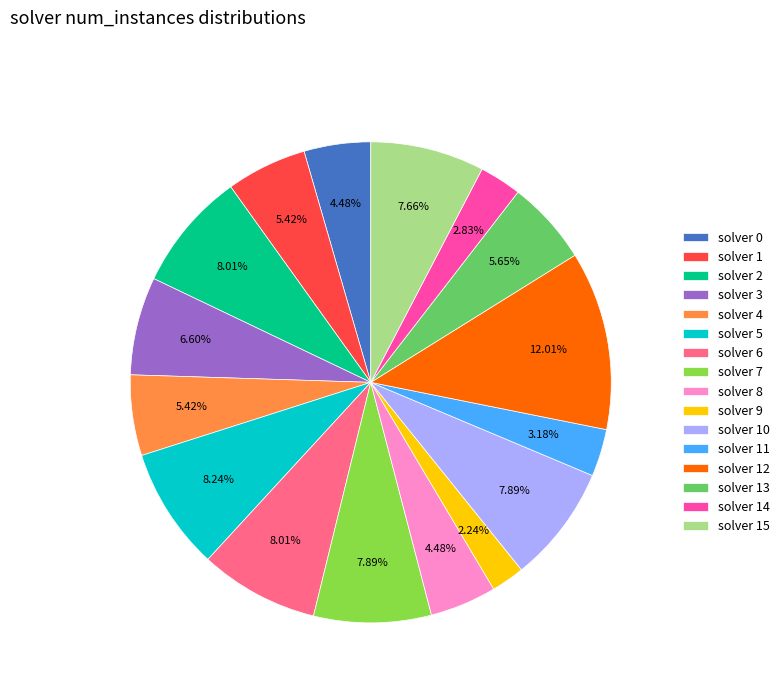

Count the number of slices in the pie.

16